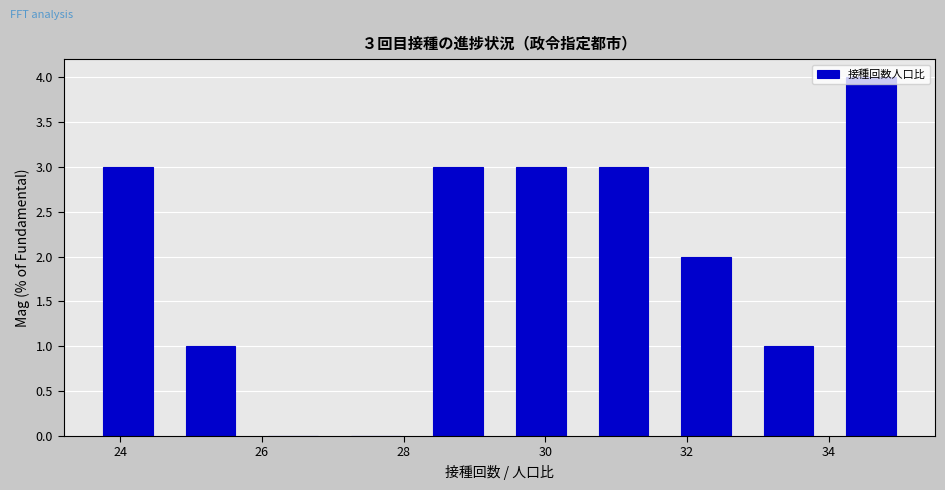

Over which range of the x-axis is the bar tallest?

34.0 to 35.2